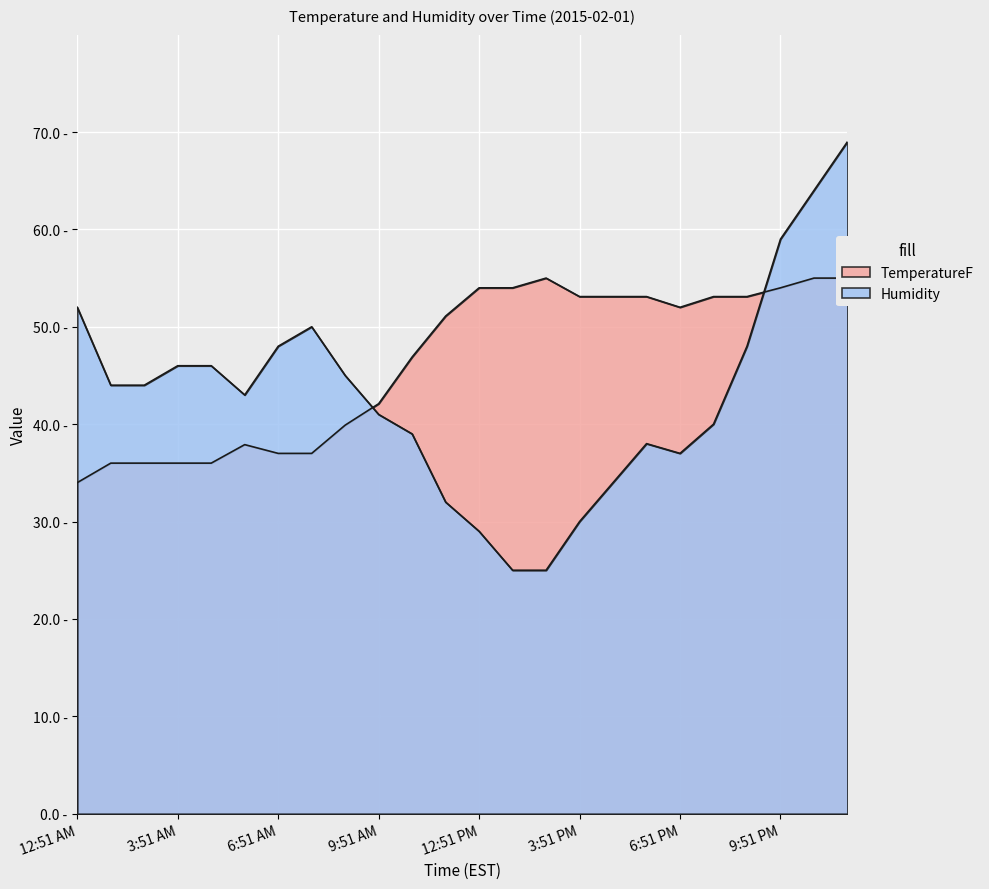

The Humidity series shows 14.7 at 5:51 PM. True or false?

False